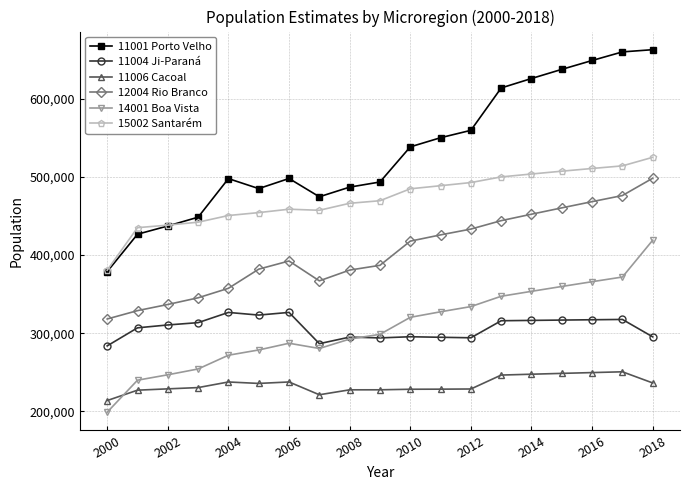

True or false: 14001 Boa Vista and 11001 Porto Velho cross at least once.

False